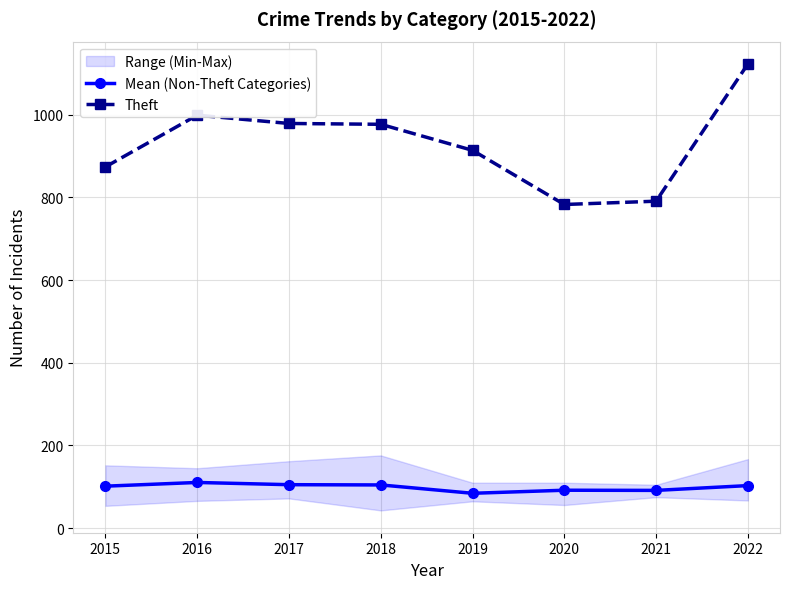

At which category does the chart reach its peak across all series?

2022